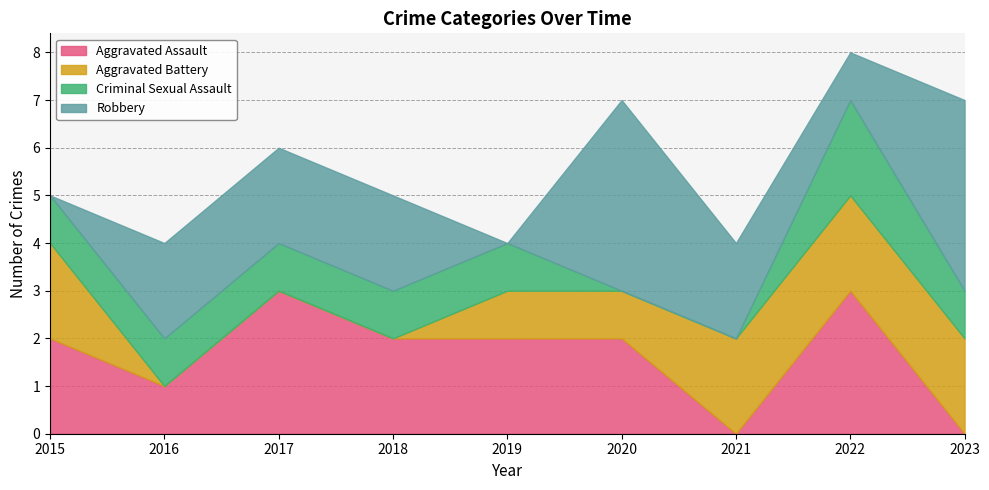

What is the value of the Criminal Sexual Assault point at the 5th from the left?

1